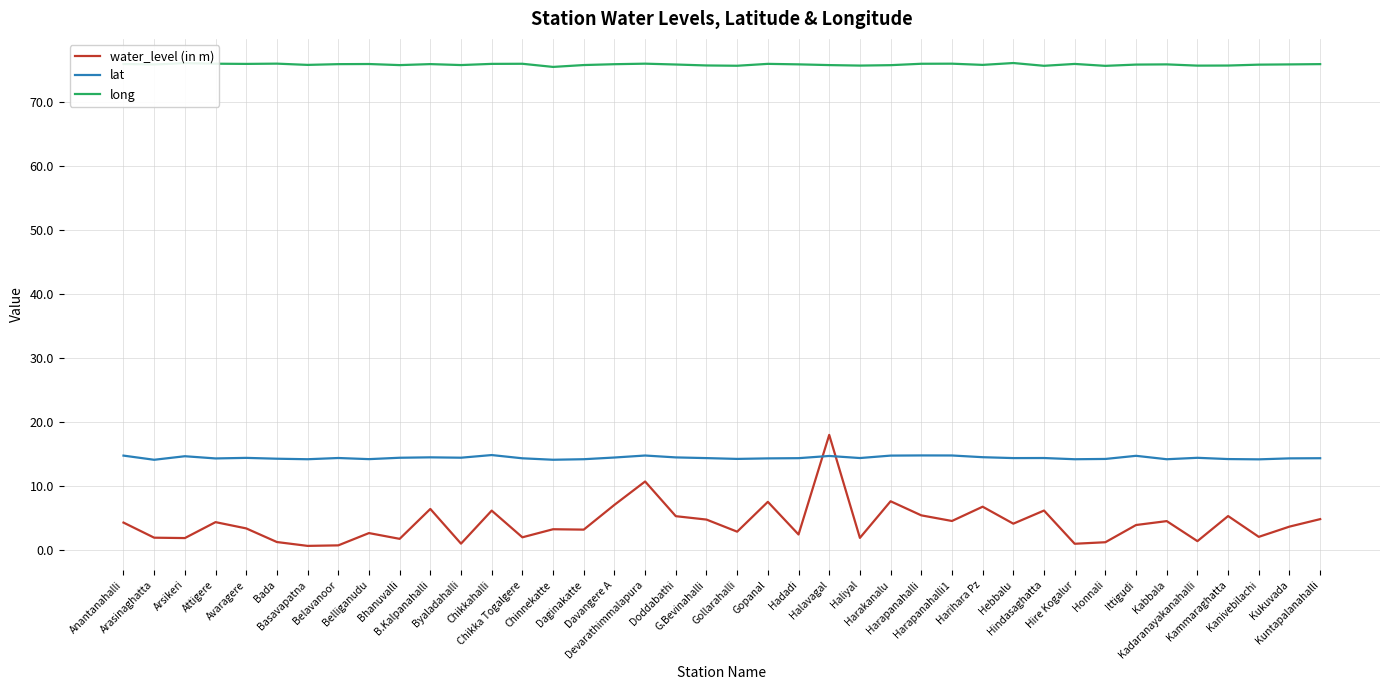

True or false: lat has more than 0 points higher than both neighbors.

True